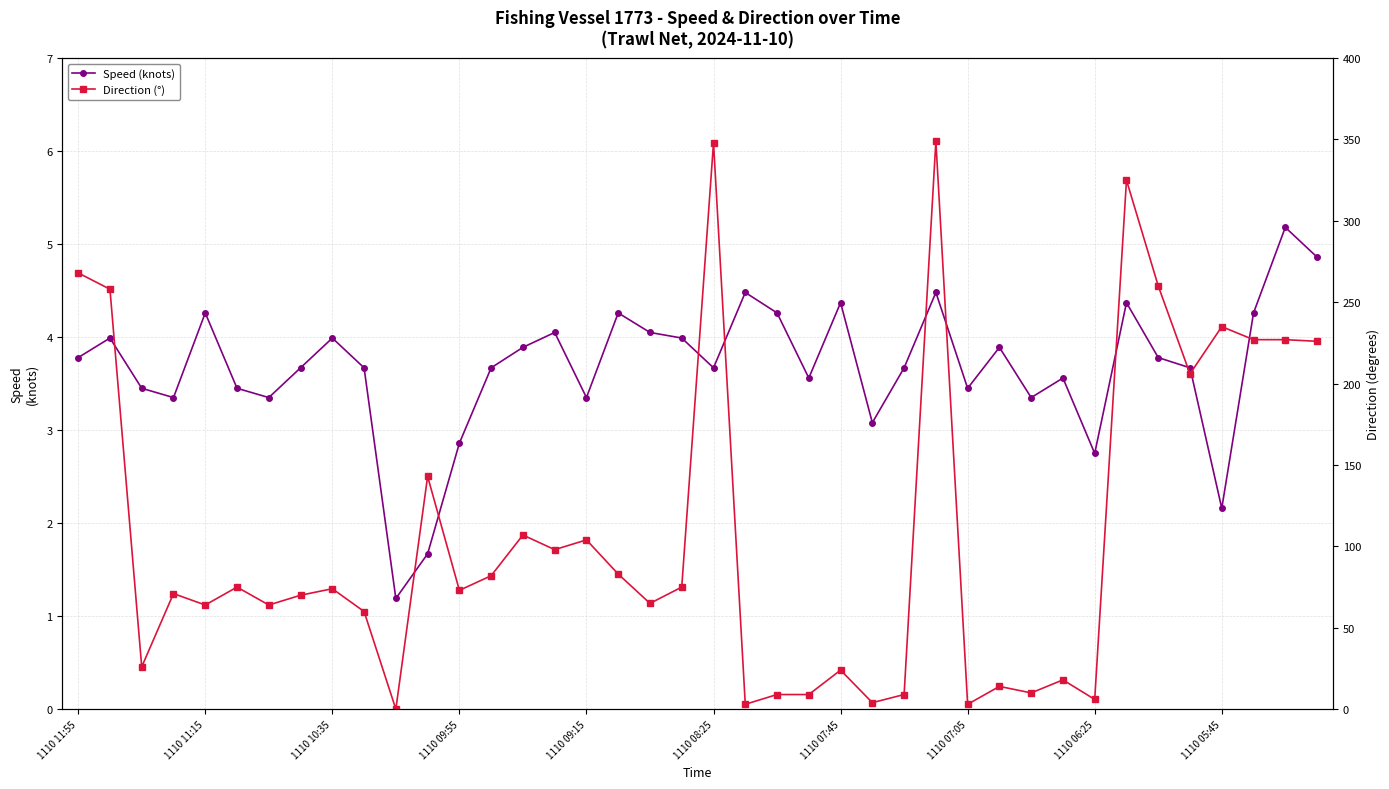

At which label does Speed (knots) first exceed 3?

1110 11:55